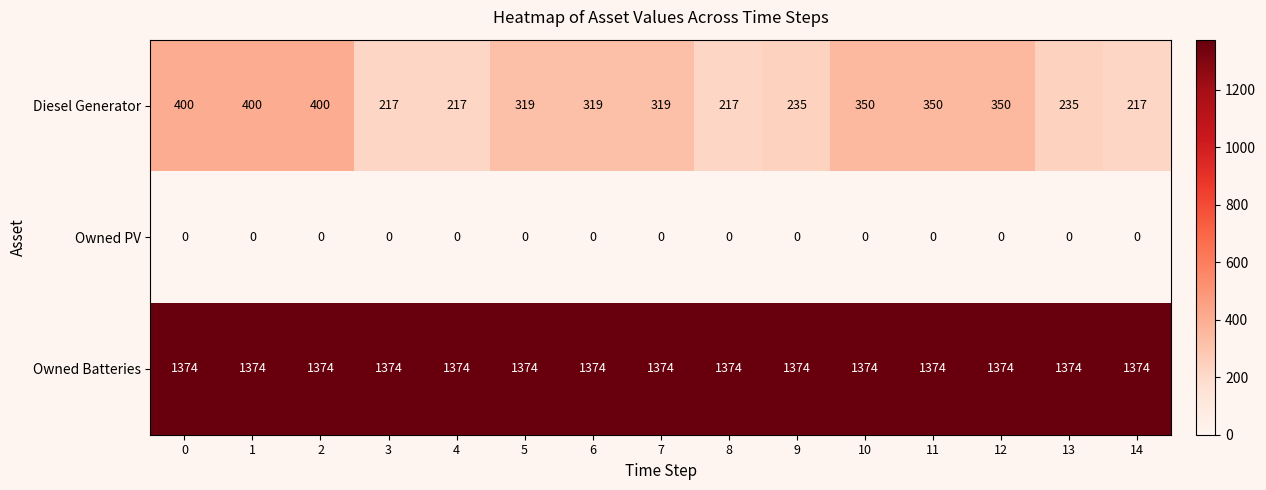

What is the difference between the Diesel Generator values at 7 and 4?

102